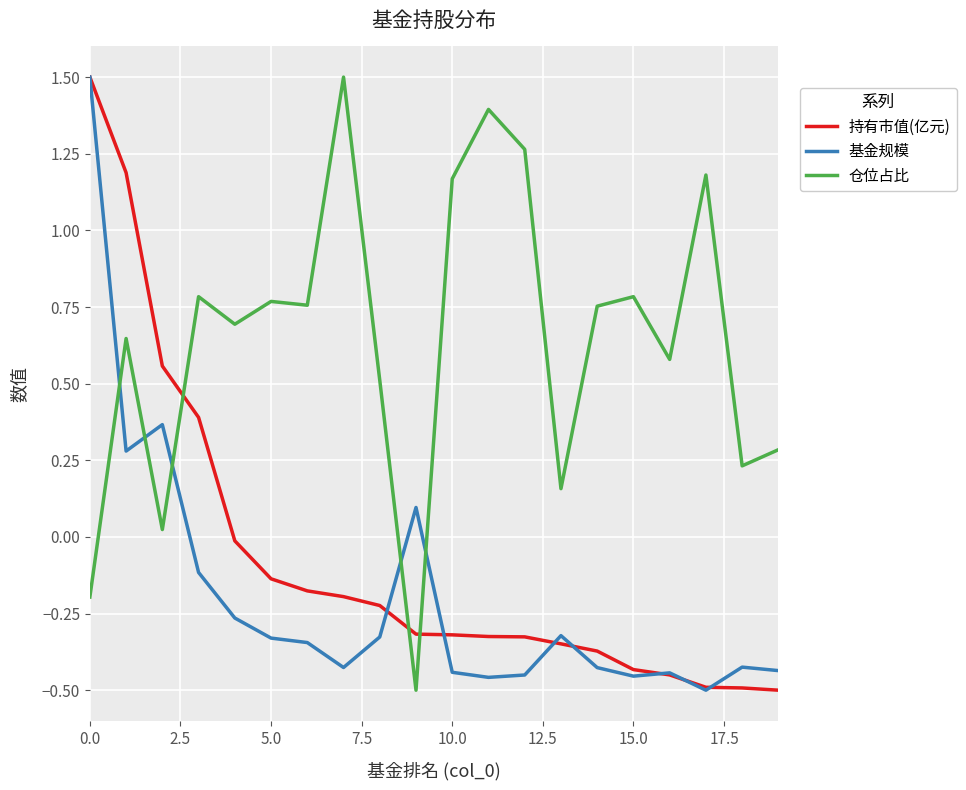

What is the difference between the second highest and minimum values in the 持有市值(亿元) series?

1.7